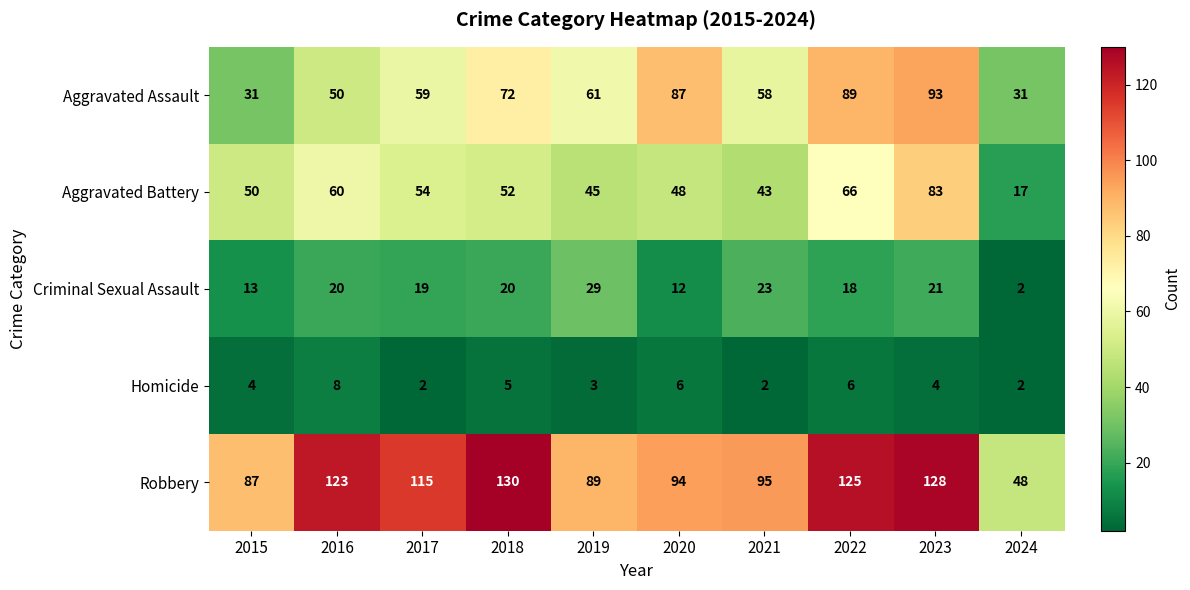

What is the total value across all series at 2024?

100